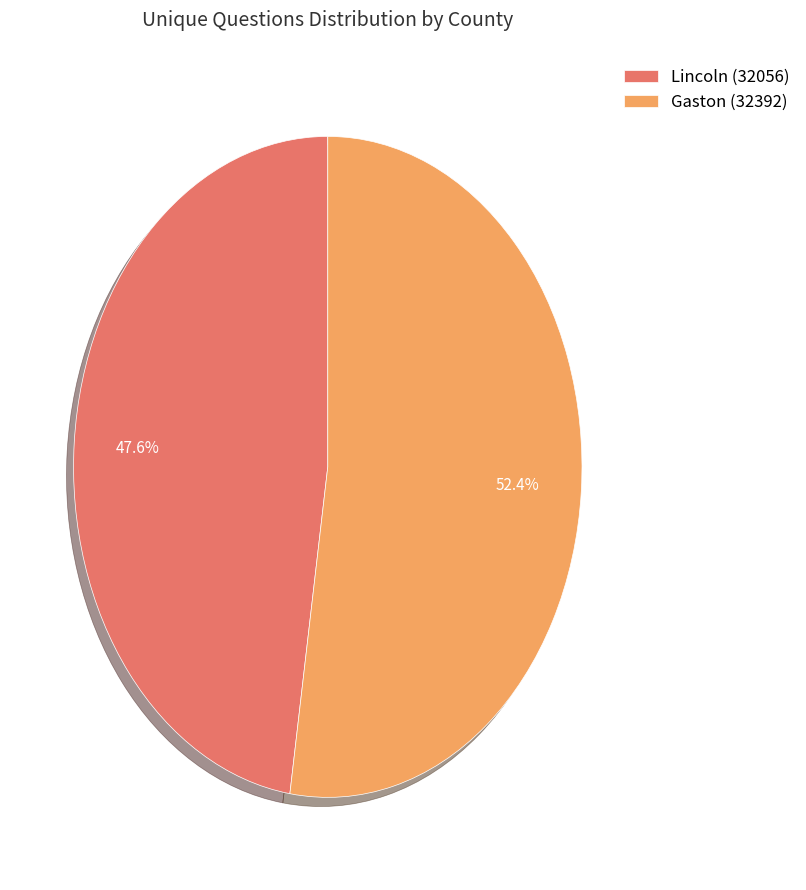

Which slice is the smallest?

Lincoln (32056)